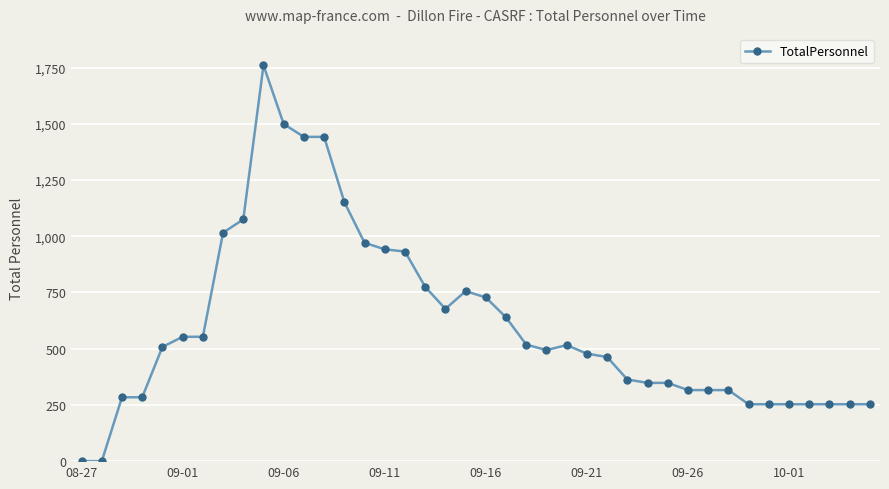

How many data points does each series have?

40